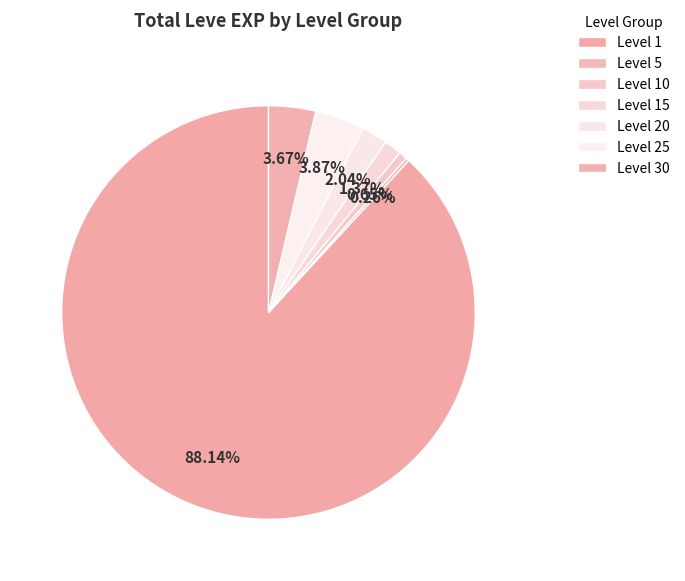

What is the largest slice in the pie chart?

Level 1